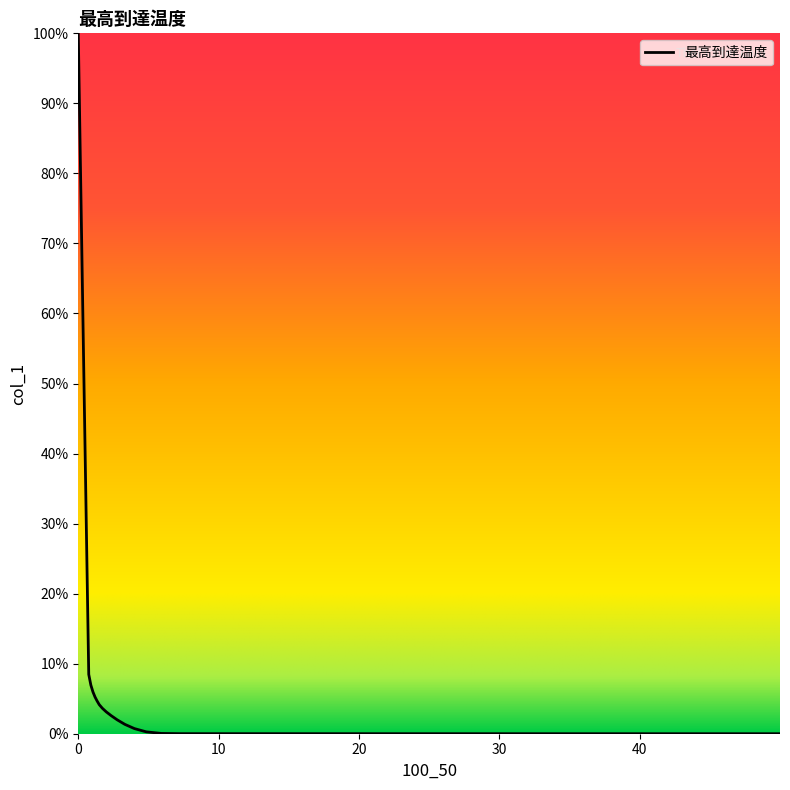

What is the difference between the maximum and minimum values?

100.0